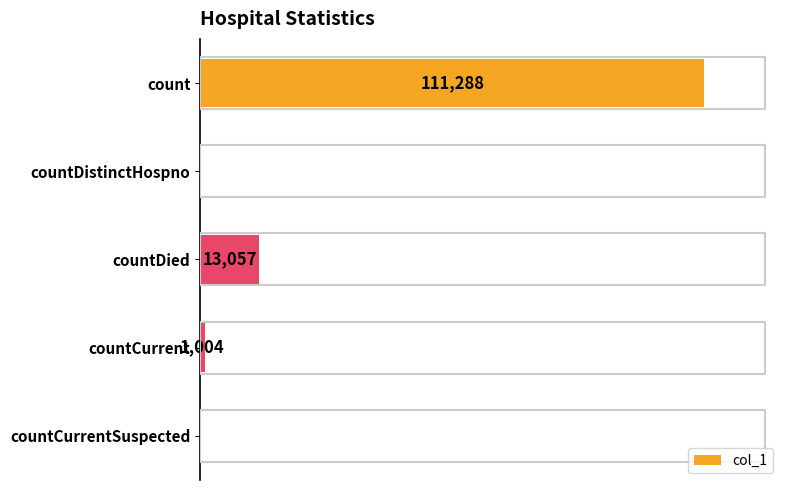

Between count and countDied, which is larger?

count